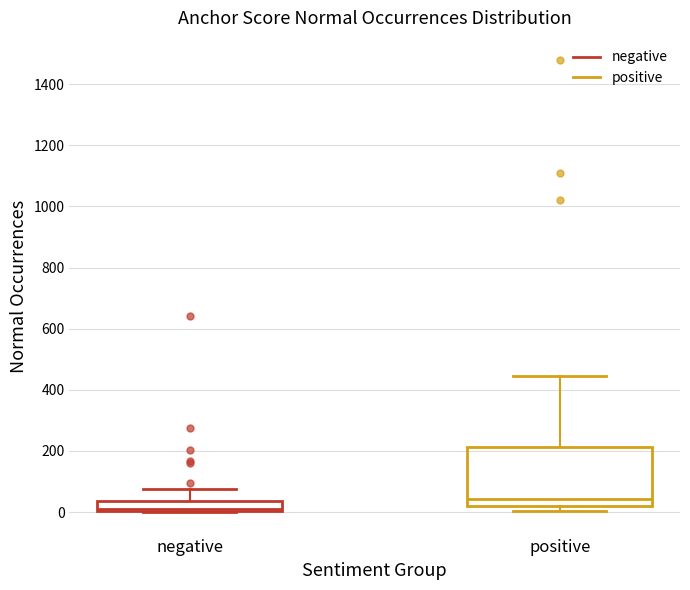

Where is the lower edge of the box for negative on the y-axis? The values are not printed on the chart, so give them approximately, as read against the axis.

0